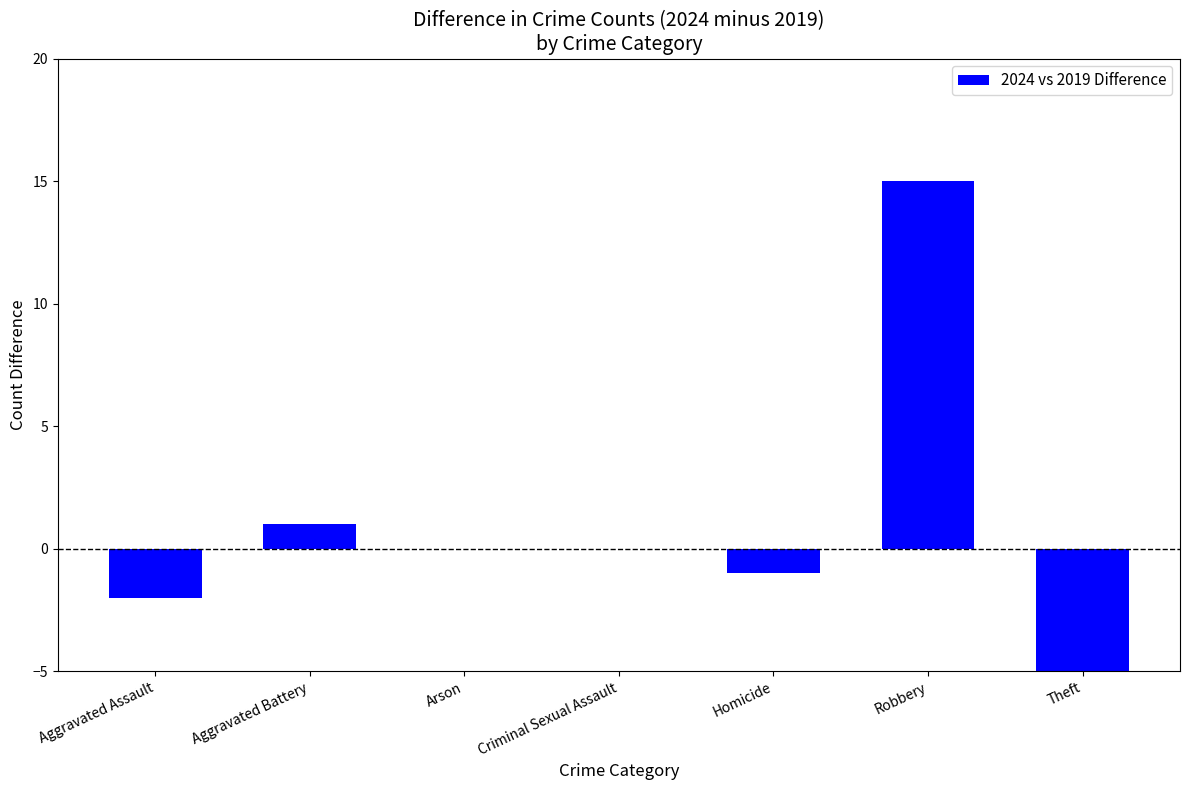

The chart shows a value of -2 at Aggravated Assault. True or false?

True